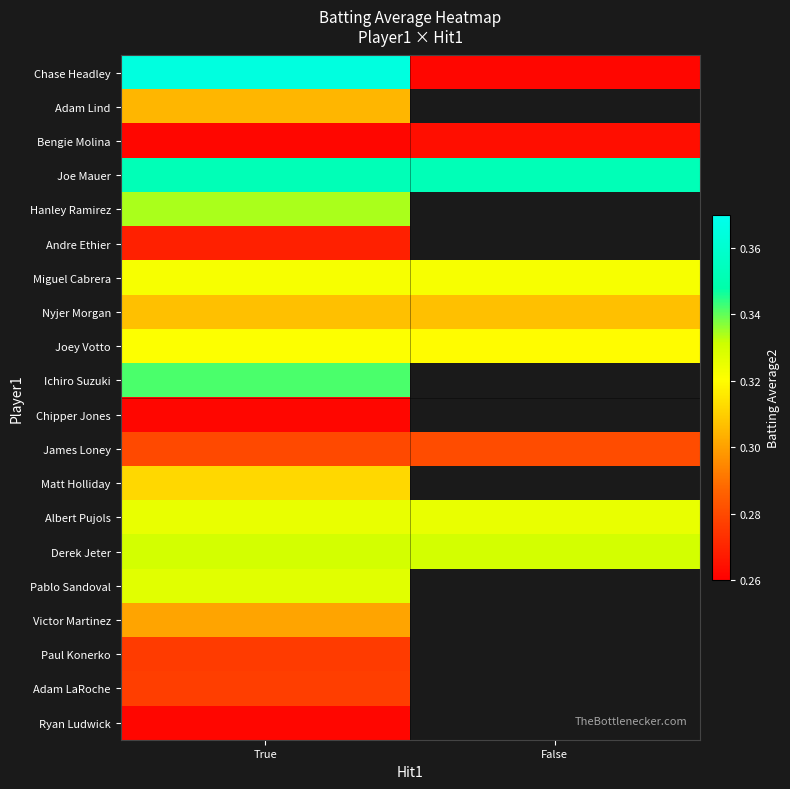

What is the greatest value displayed?

0.4